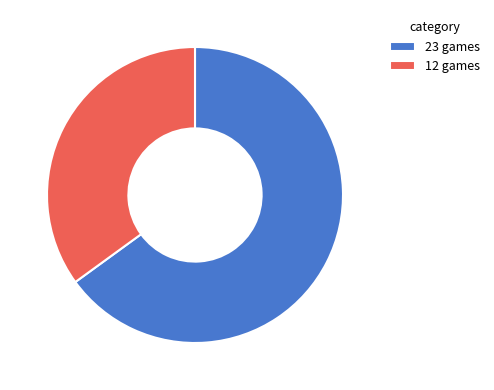

Which slice is the largest?

23 games